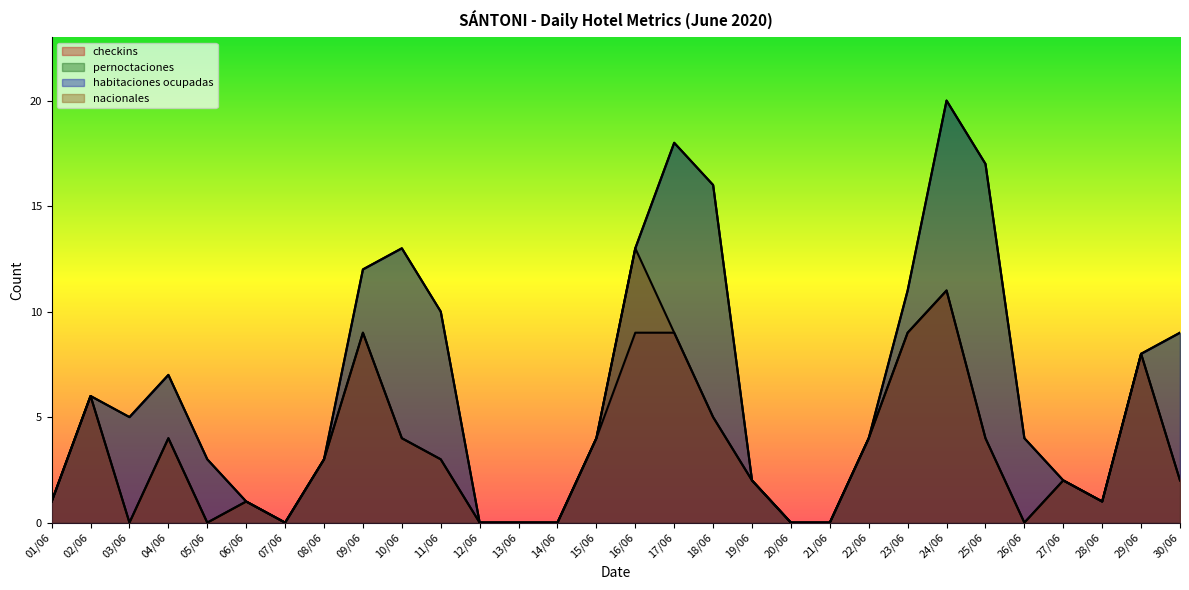

Does the chart have visible grid lines?

No